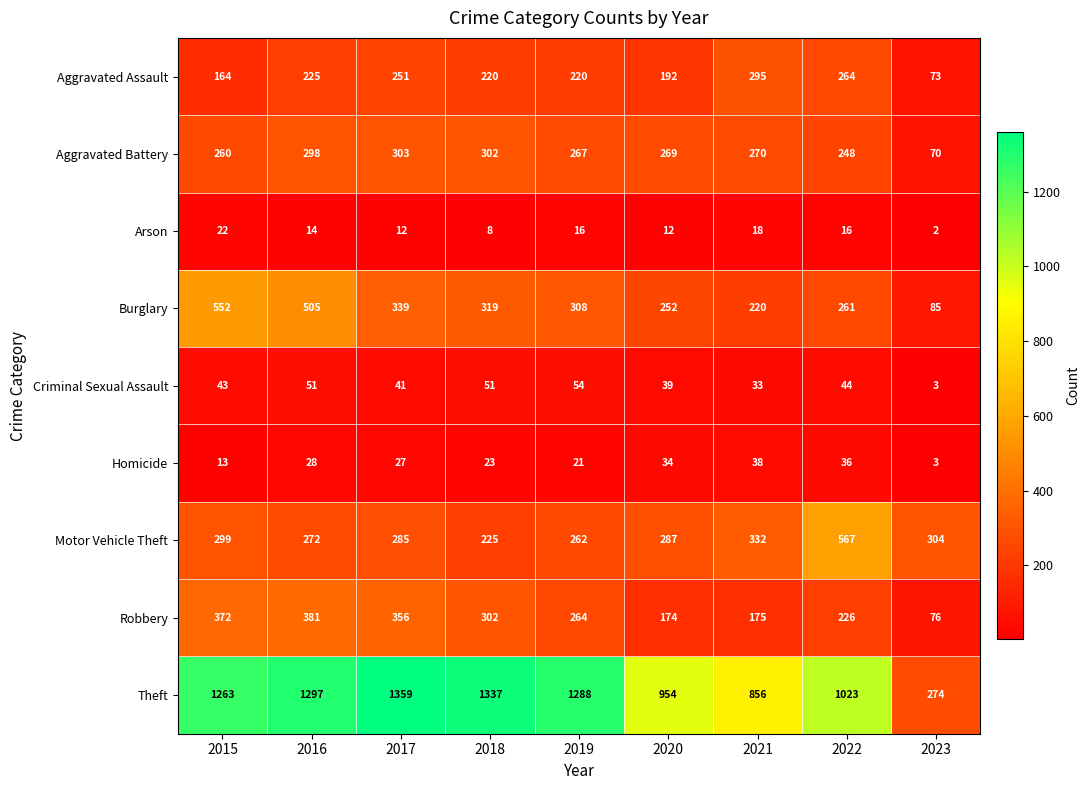

What is the sum of all Theft values?

9651